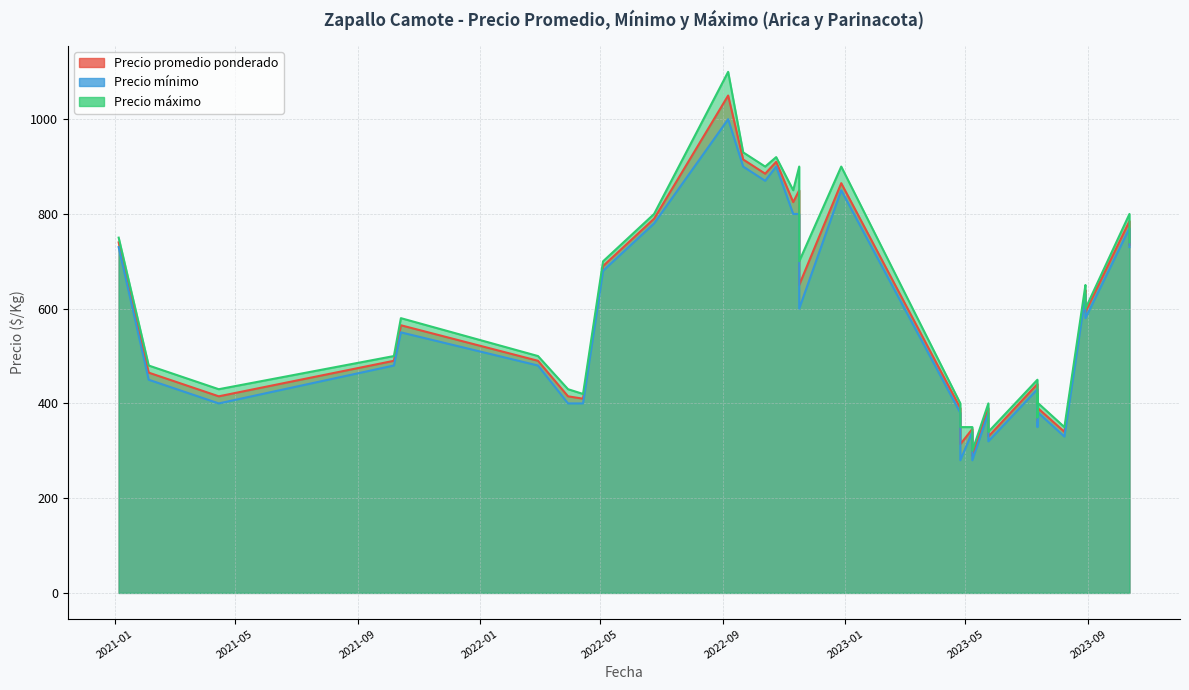

How many values in the Precio máximo series exceed 500?

19